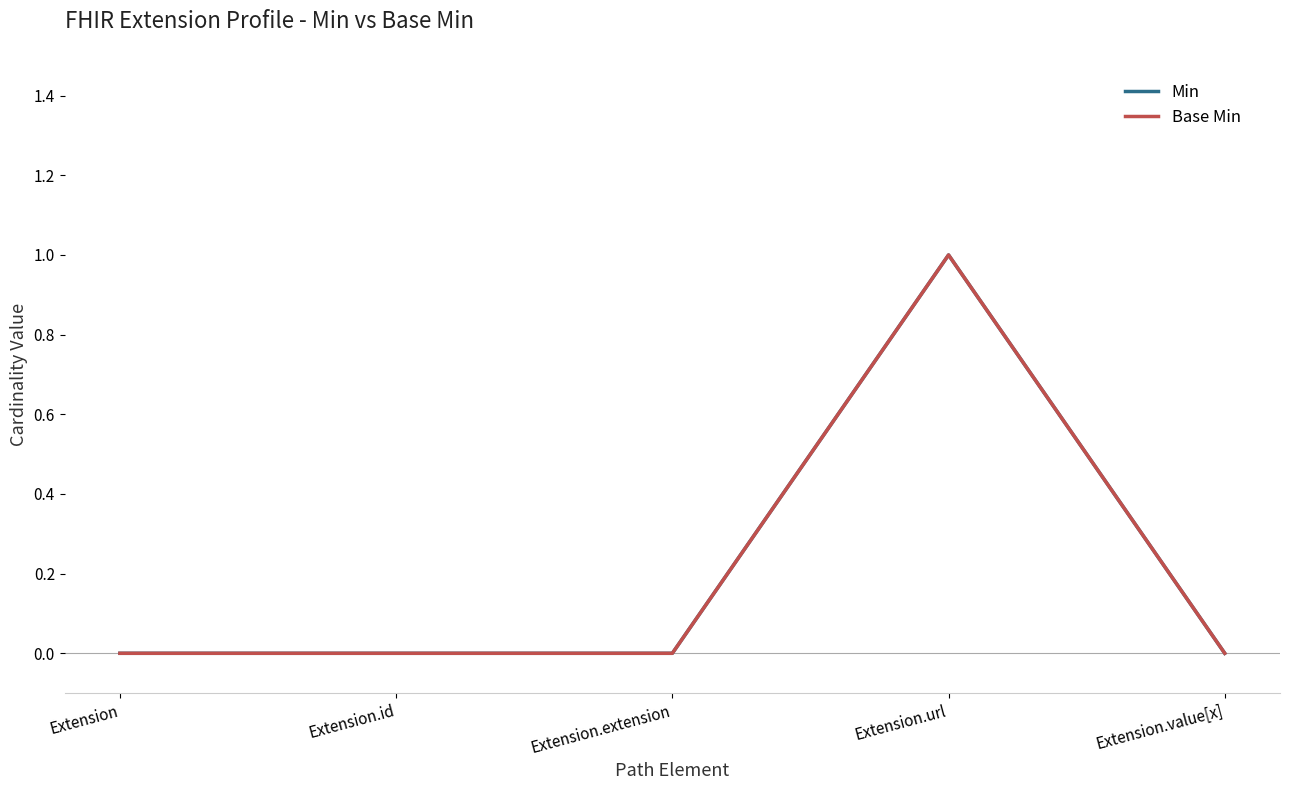

List the labels in order of Base Min value, largest first.

Extension.url, Extension, Extension.id, Extension.extension, Extension.value[x]